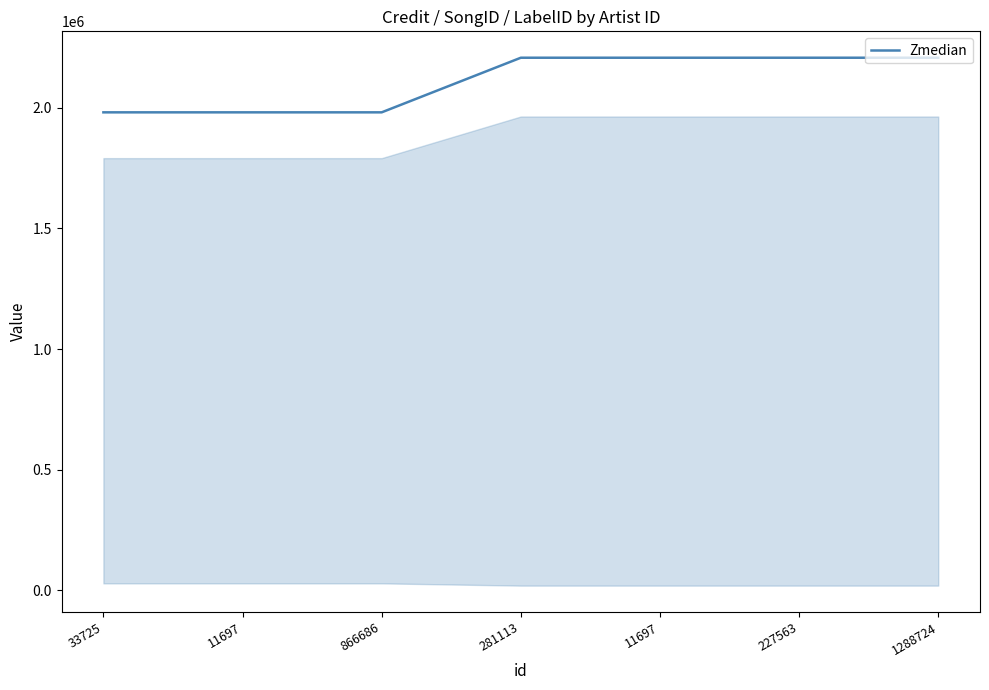

Count the number of data series in this chart.

1